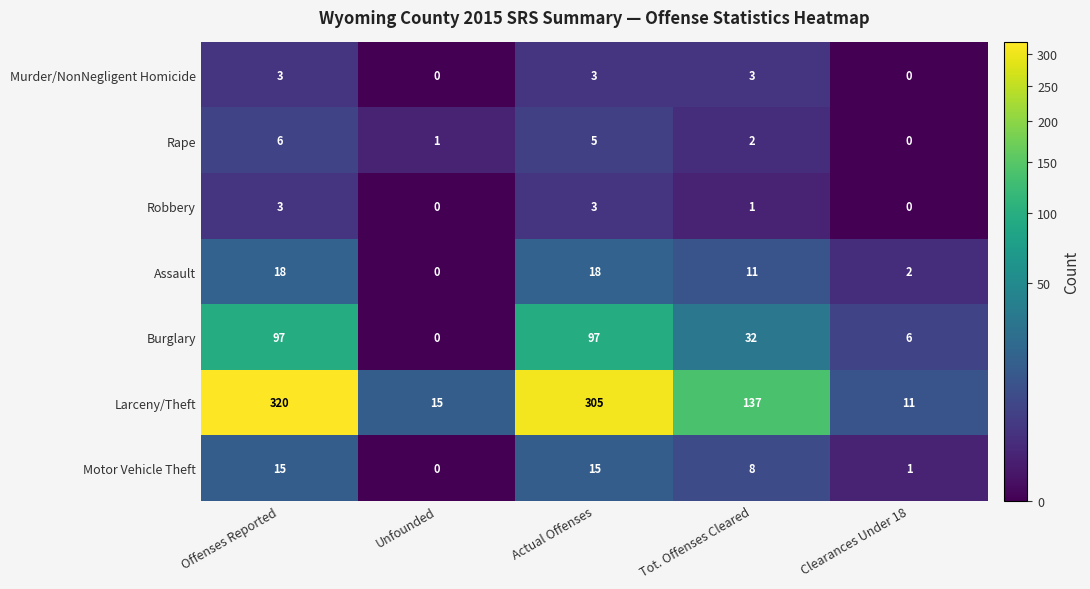

Which series has the widest spread of values?

Larceny/Theft